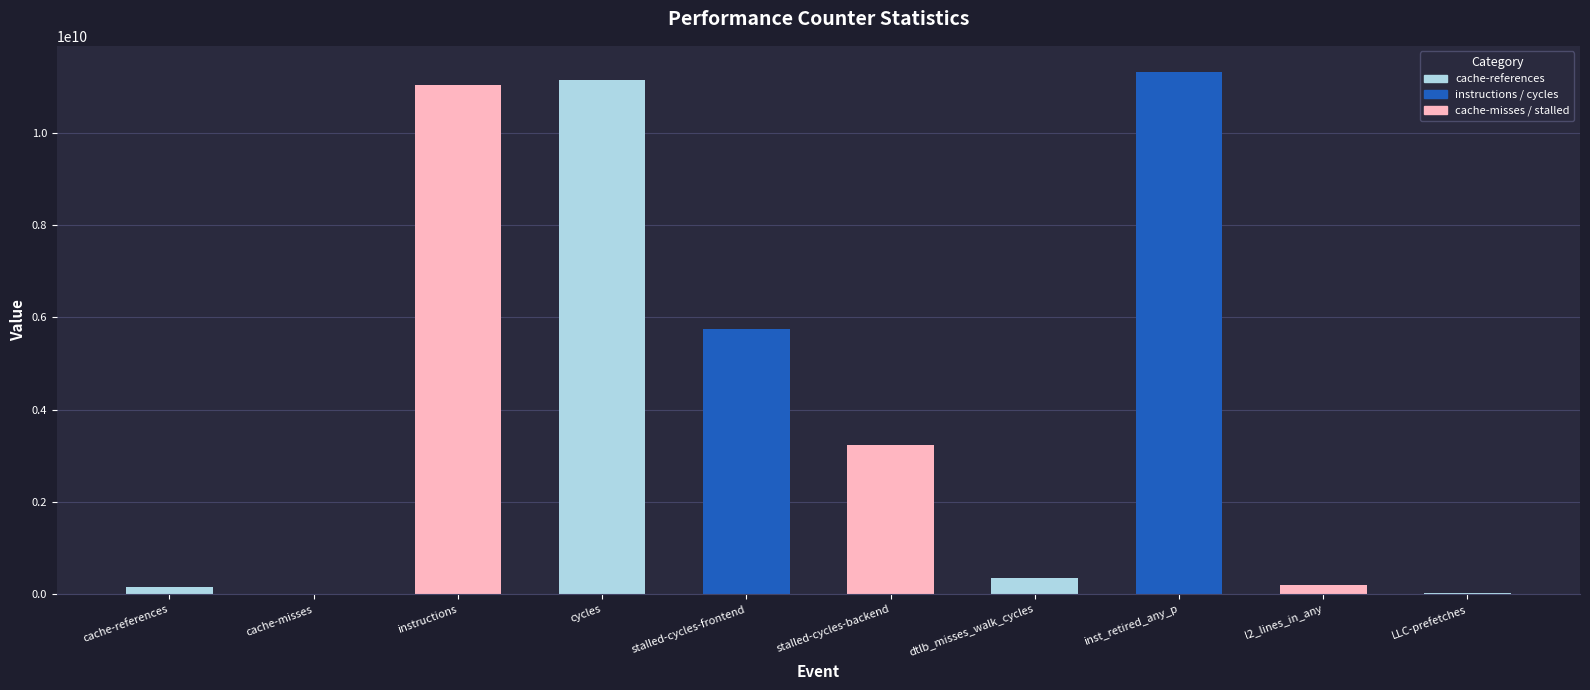

Reading right to left, transcribe all the data shown in this chart.

30503253	202380792	11315180488	346075422	3228594932	5757121076	11144388377	11033647510	15027286	149803683